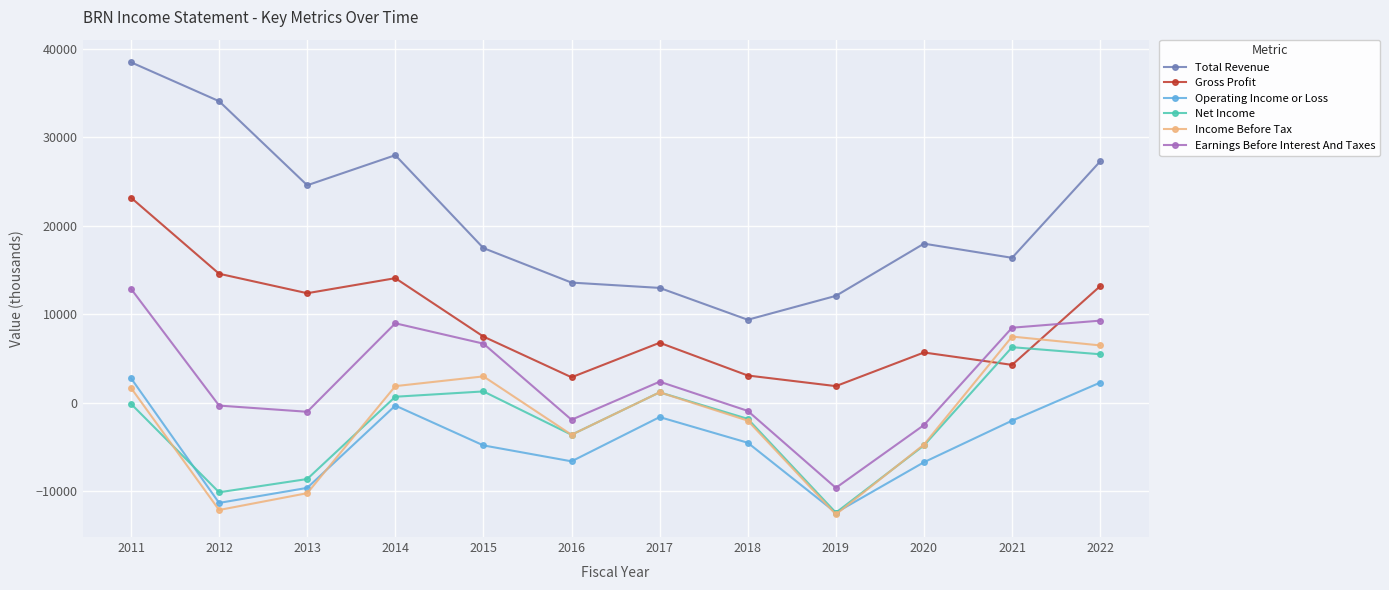

What is the difference between the highest and lowest values at 2013?

34800